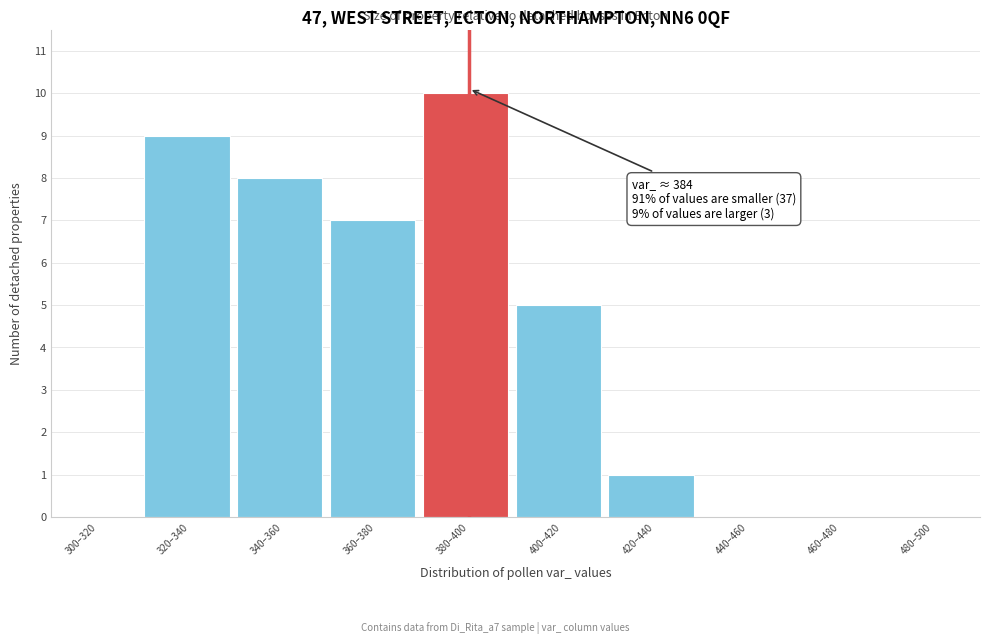

Reading right to left, transcribe all the data shown in this chart.

480–500=0	460–480=0	440–460=0	420–440=1	400–420=5	380–400=10	360–380=7	340–360=8	320–340=9	300–320=0